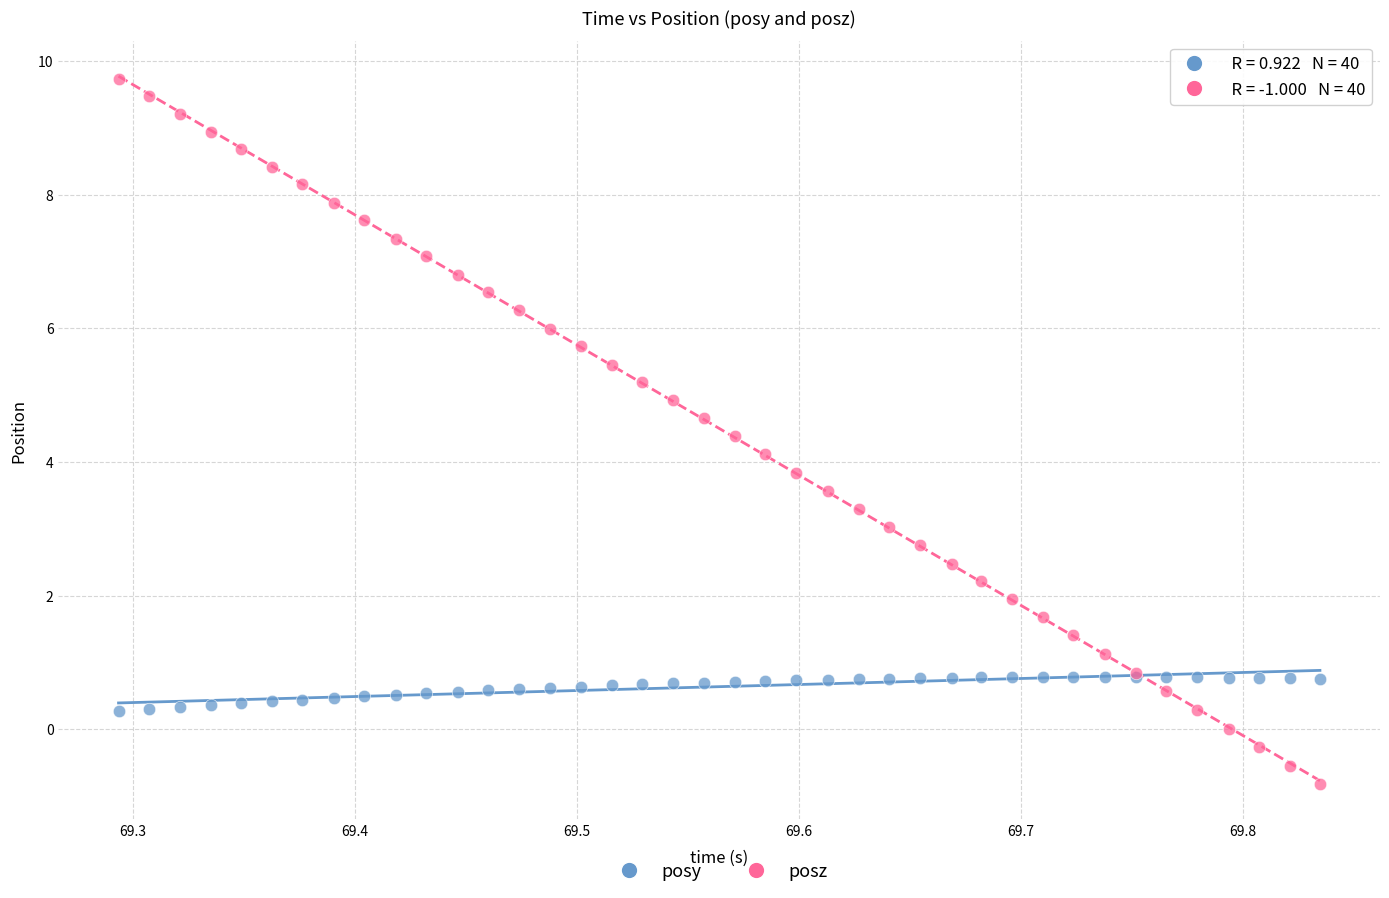

What is the X range (max minus min) for the scatter plot?

0.5